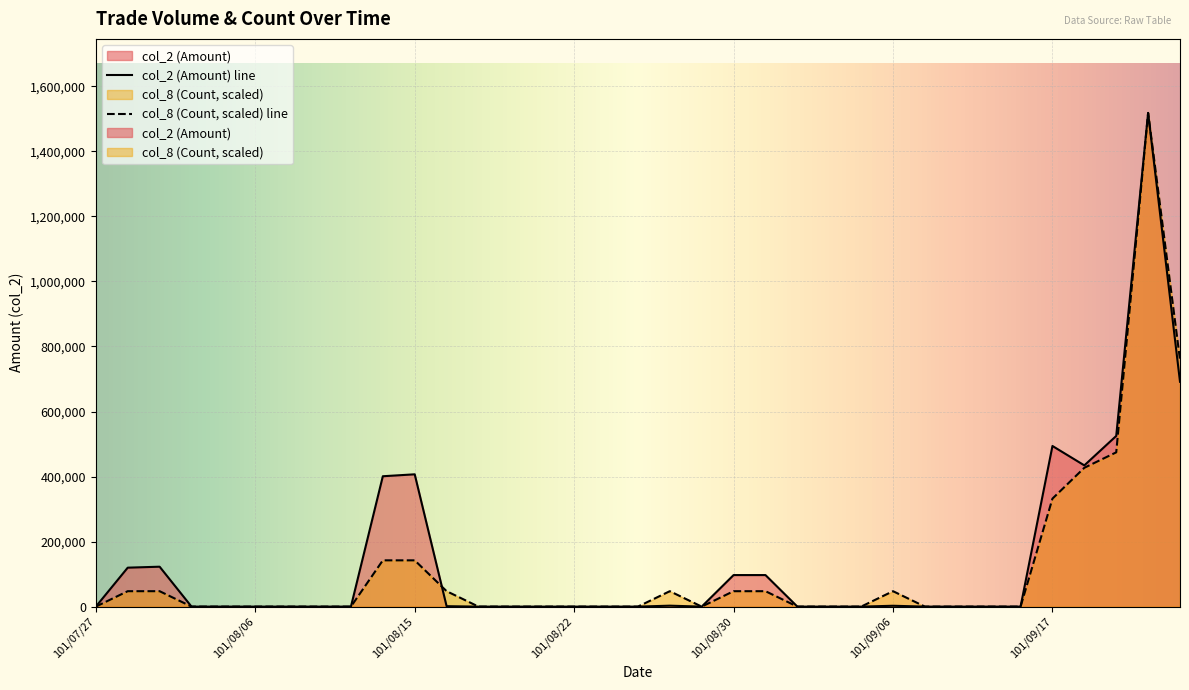

True or false: col_8 (Count) and col_2 (Amount) cross at least once.

True